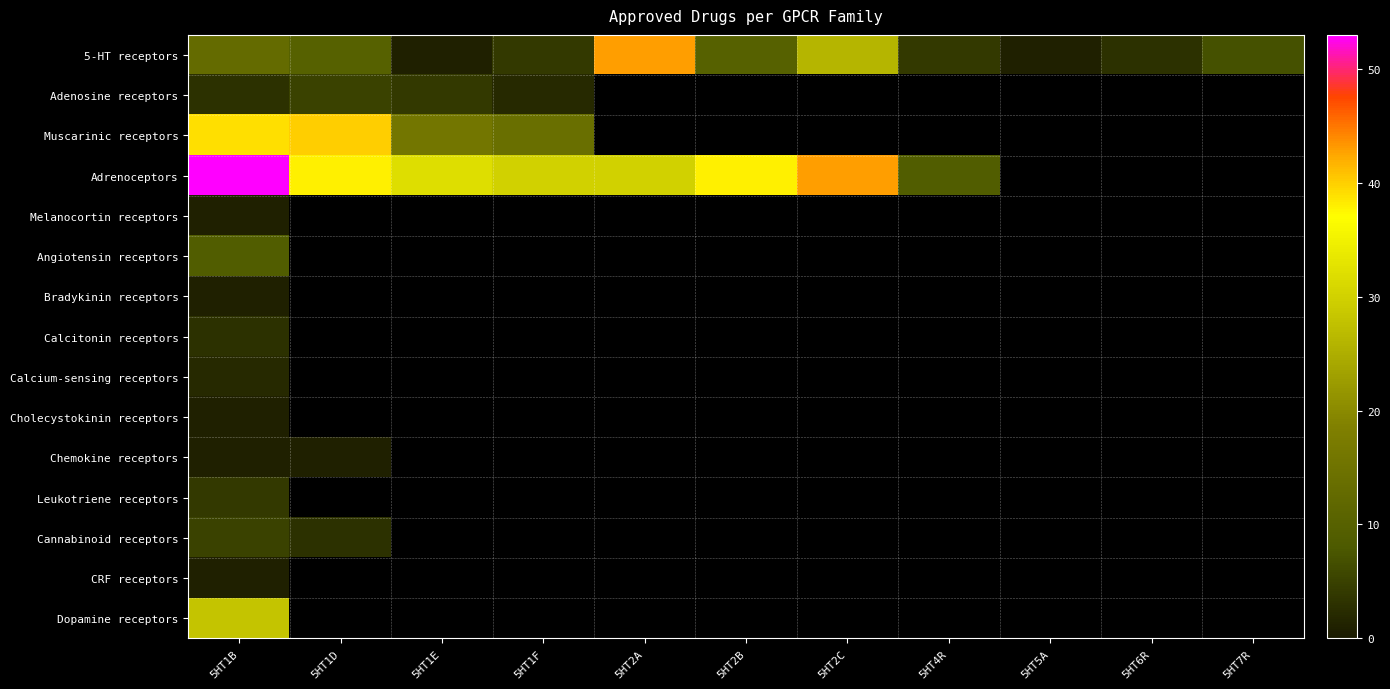

Which has a higher value, 5HT2A or 5HT4R?

5HT2A